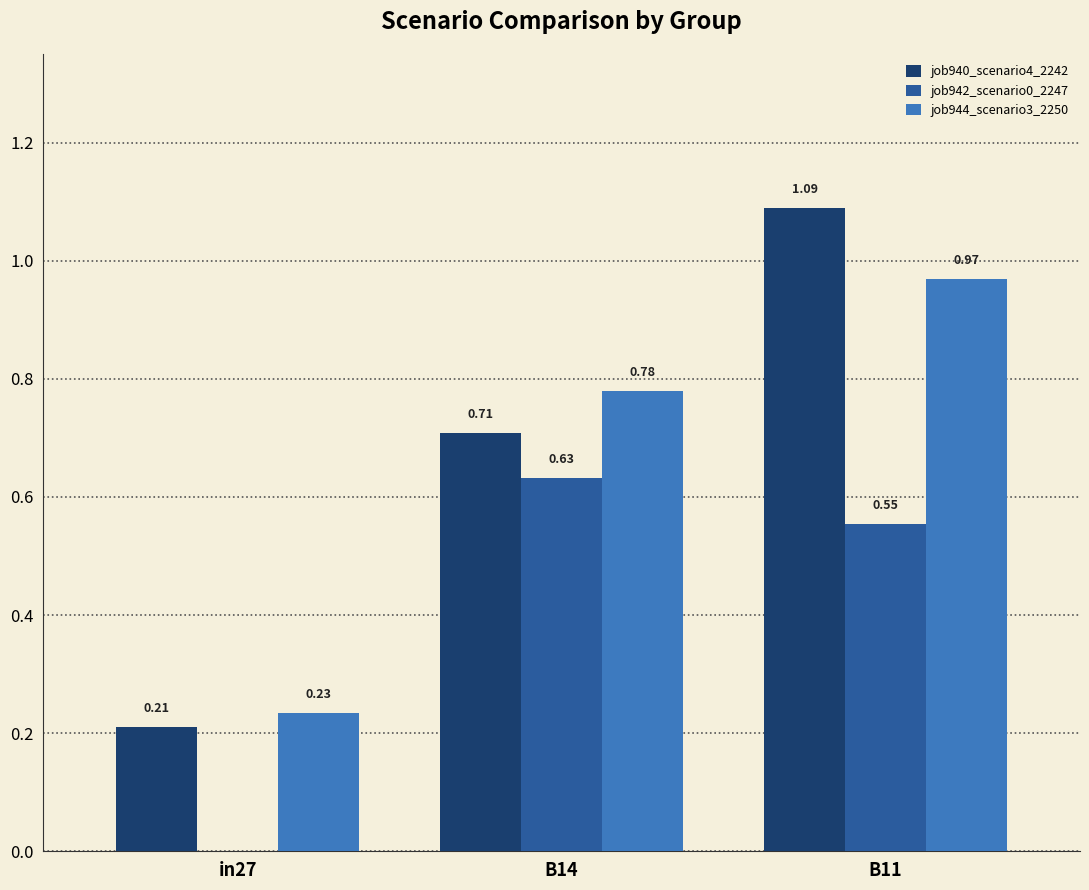

Is the value of job940_scenario4_2242 at B14 greater than the value of job942_scenario0_2247 at B11?

Yes